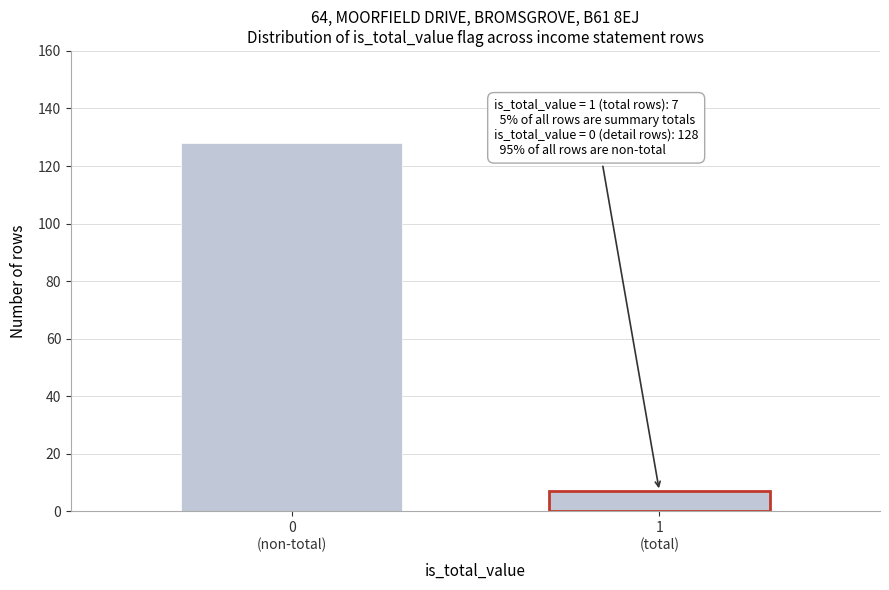

Reading left to right, what are all the values shown in this chart?

128	7